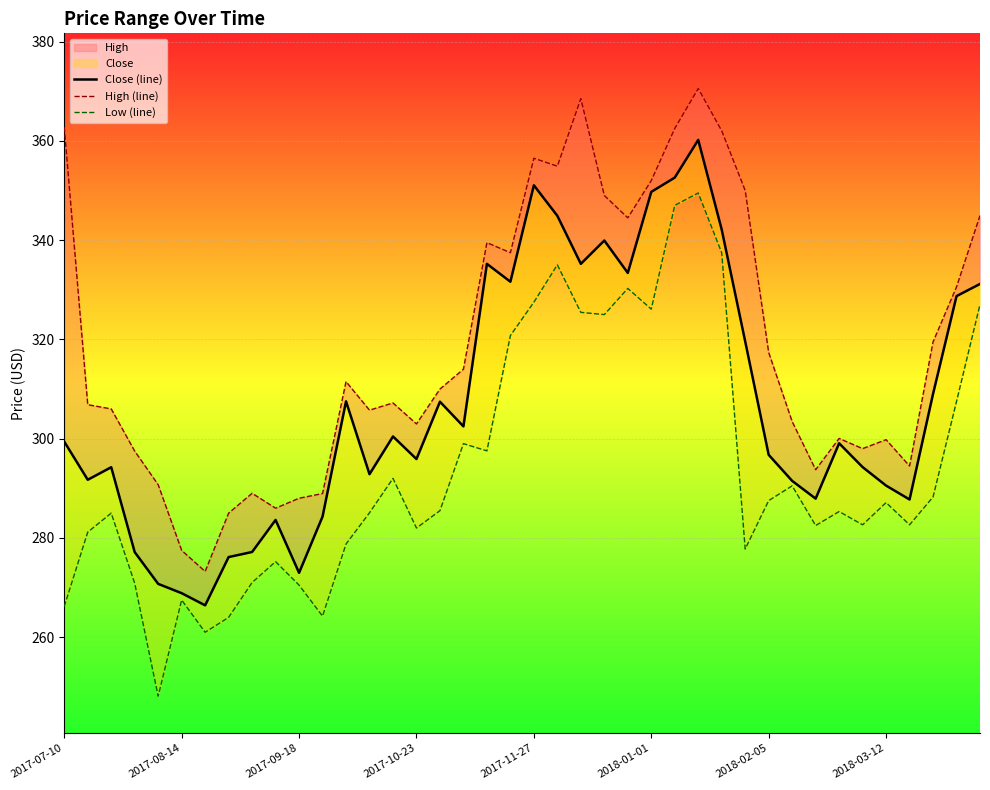

What is the value of the Close (line) point at the 8th from the left?

276.1